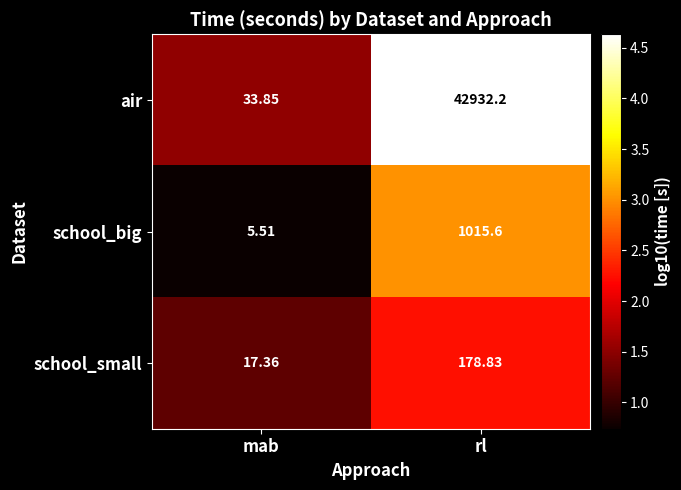

Count the number of data series in this chart.

3